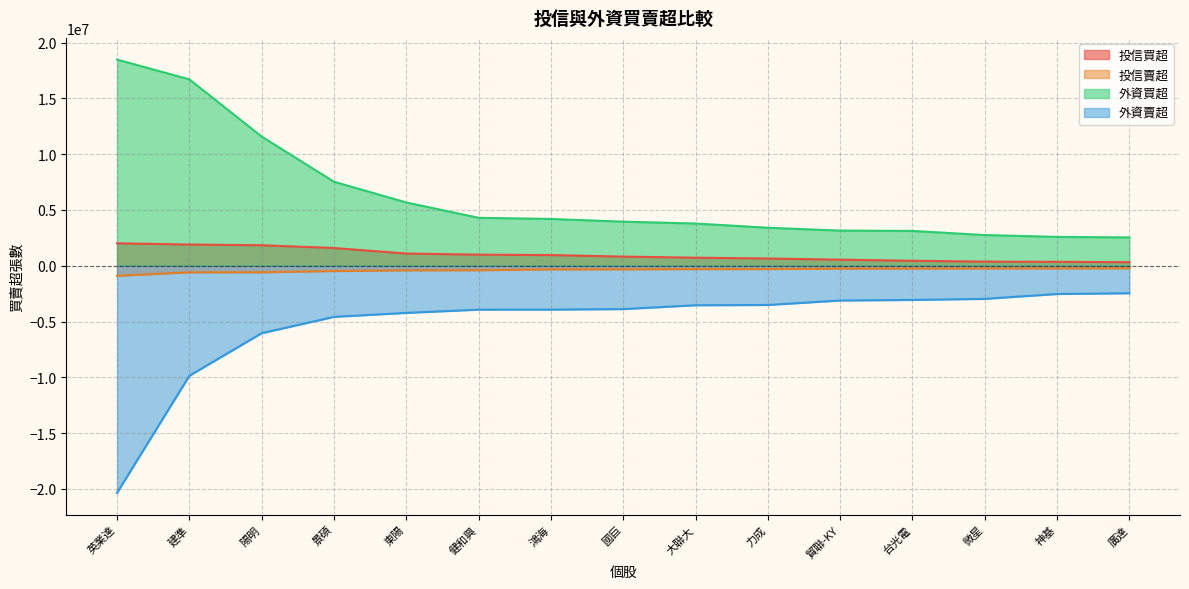

Rank the series at 微星 from lowest to highest value.

外資賣超, 投信賣超, 投信買超, 外資買超